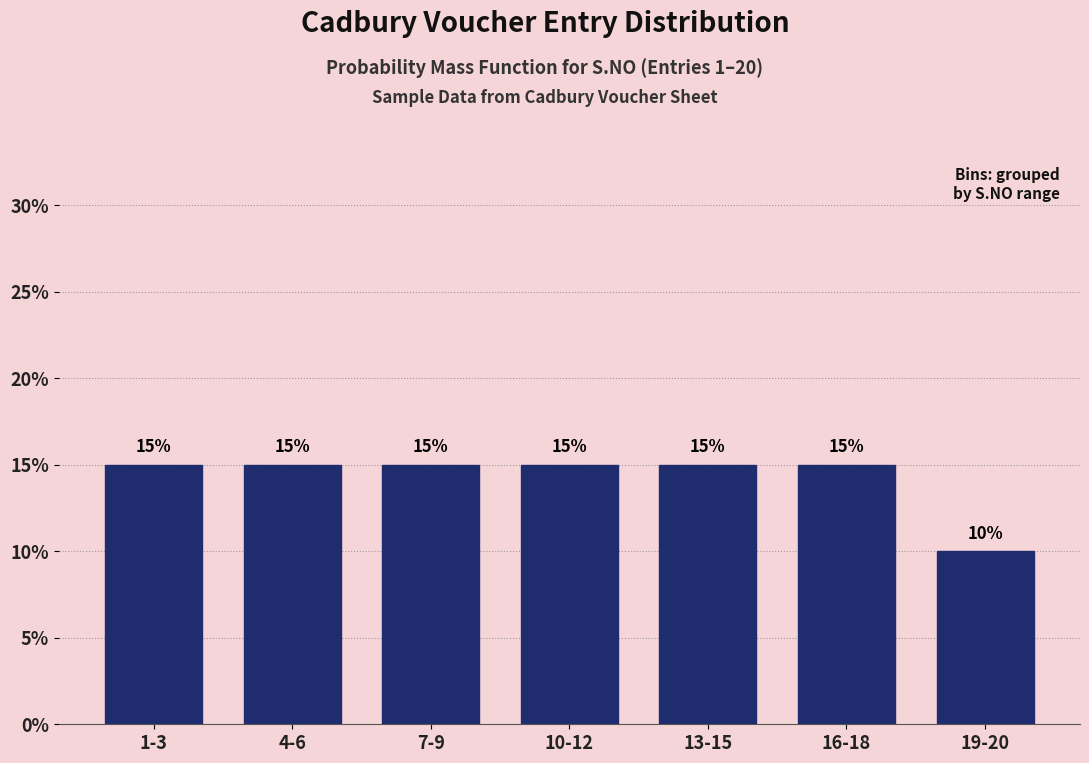

Reading left to right, extract all data points from this chart.

1-3=15	4-6=15	7-9=15	10-12=15	13-15=15	16-18=15	19-20=10